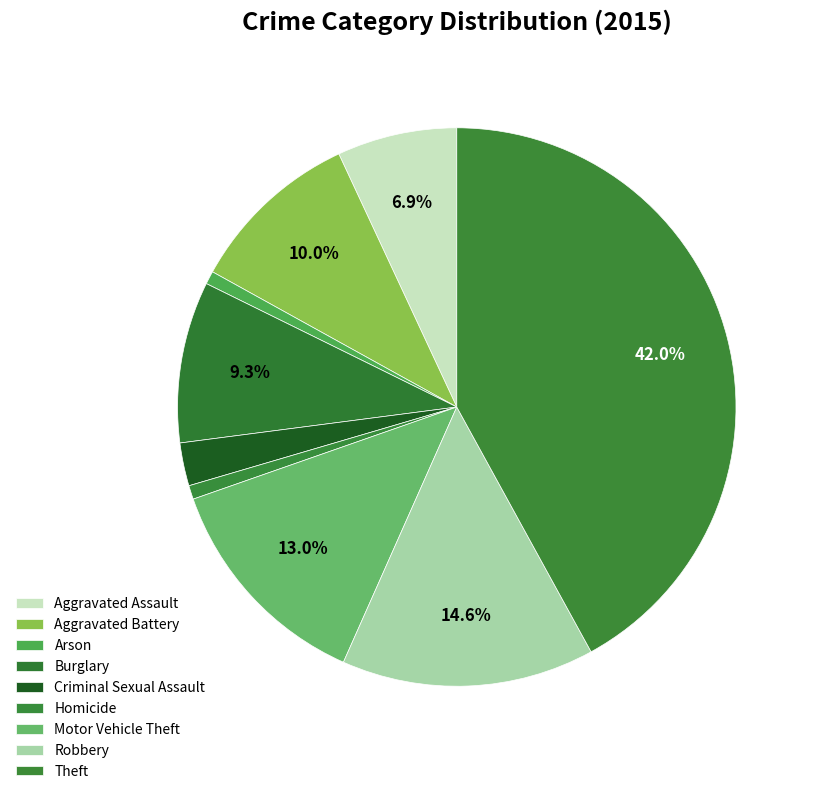

To the nearest percent, what is the combined percentage of Motor Vehicle Theft and Criminal Sexual Assault?

15%